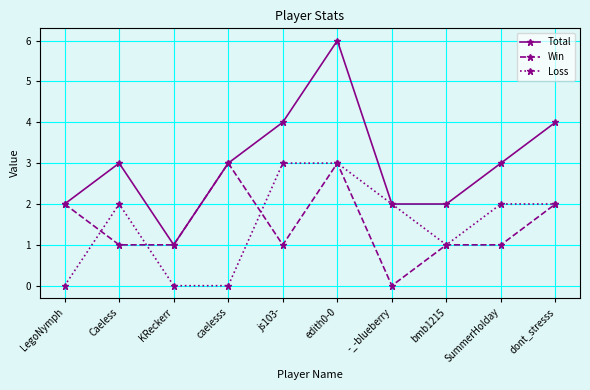

Count the number of categories in the chart.

10